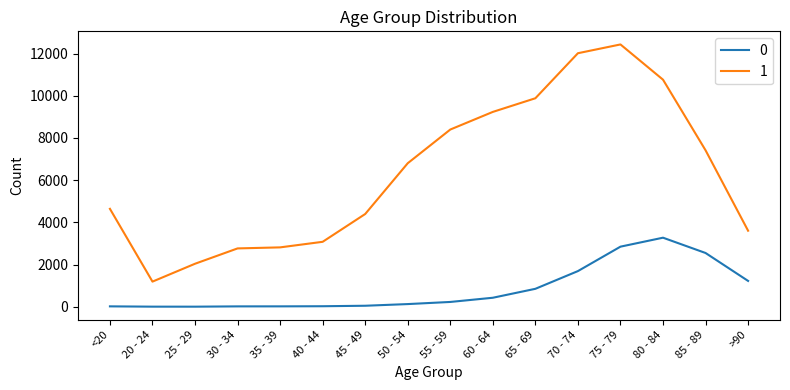

What is the maximum value shown in the chart?

12434